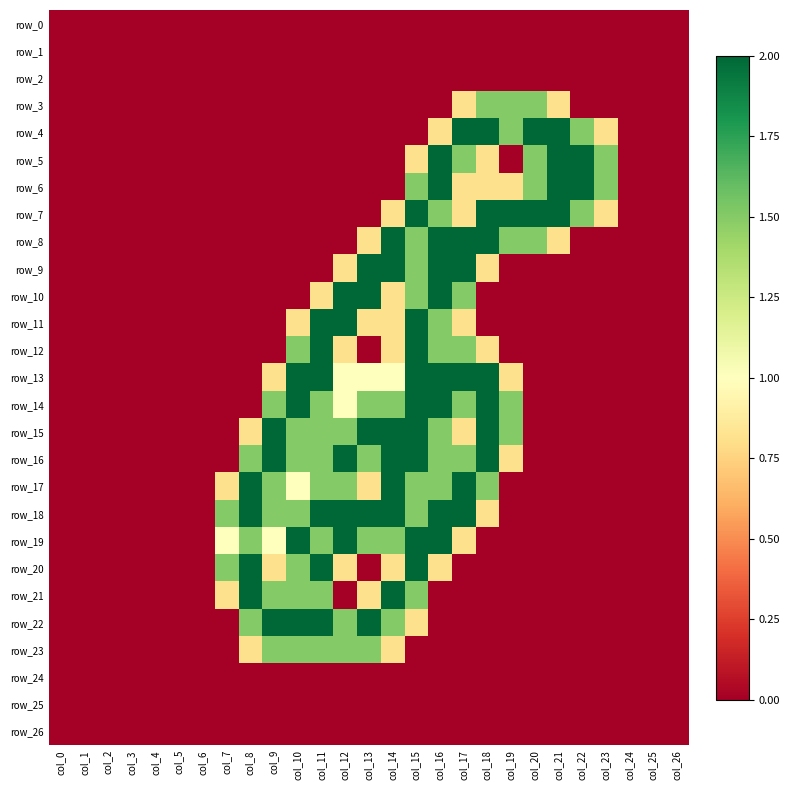

Between col_7 and col_18, which series saw the biggest shift?

row_4